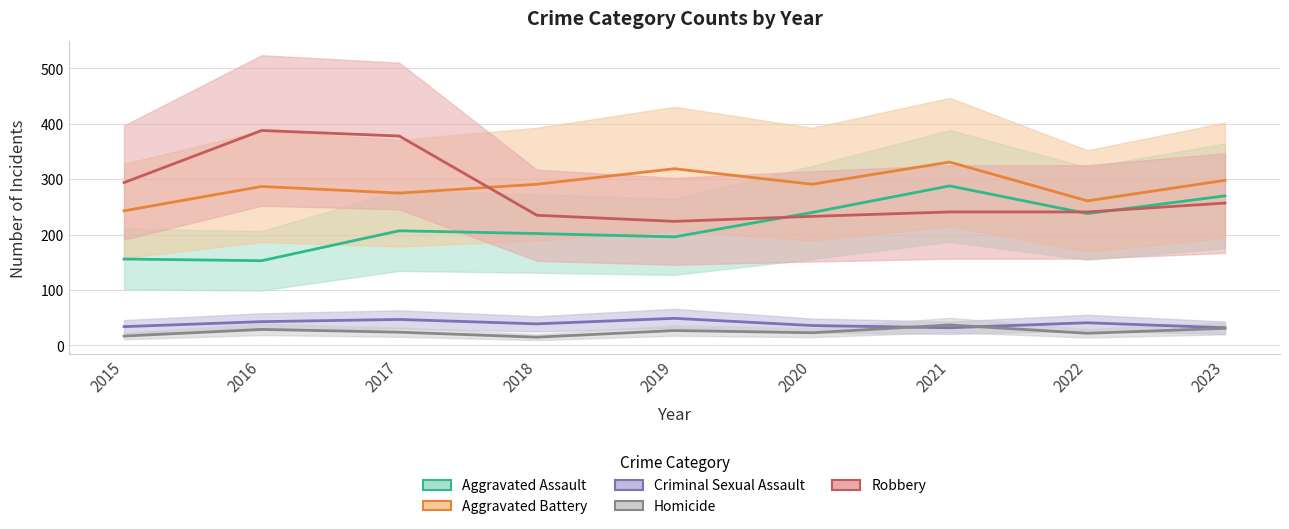

What is the greatest value displayed?

388